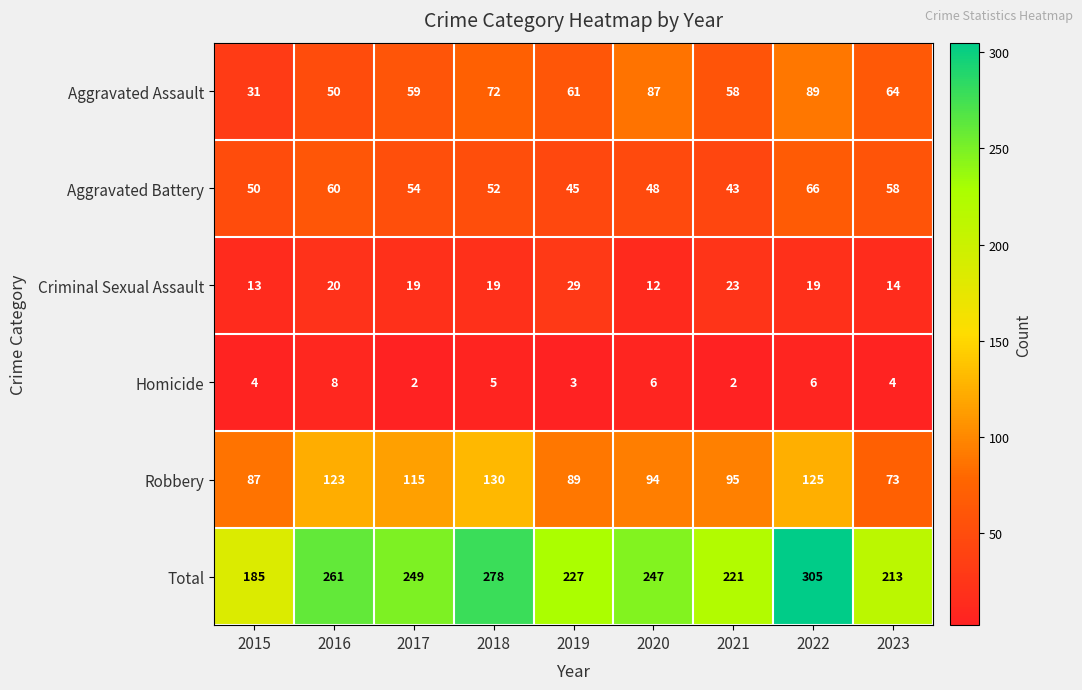

How many distinct data groups are displayed?

6